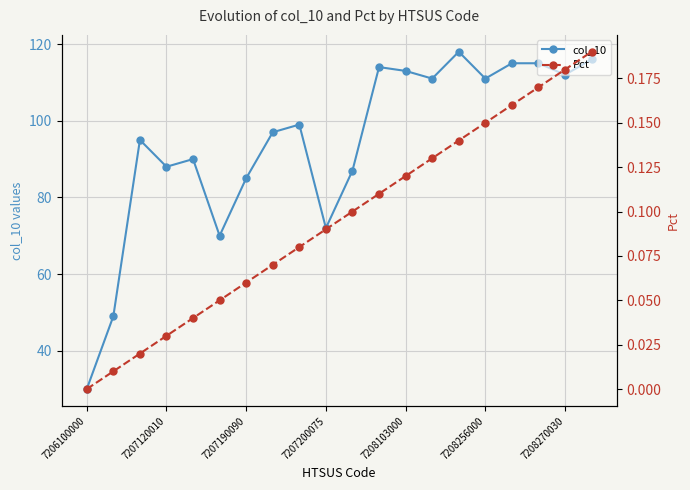

Where is col_10 nearest to the value 74?

7207200075